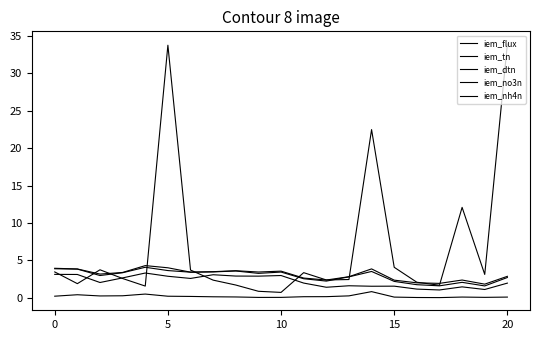

True or false: iem_nh4n and iem_flux cross at least once.

False